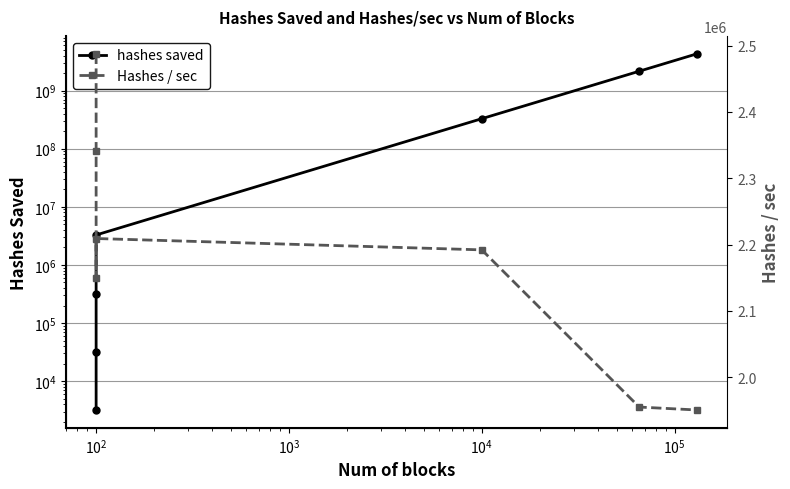

Rank the series by their average value, from lowest to highest.

Hashes / sec, hashes saved